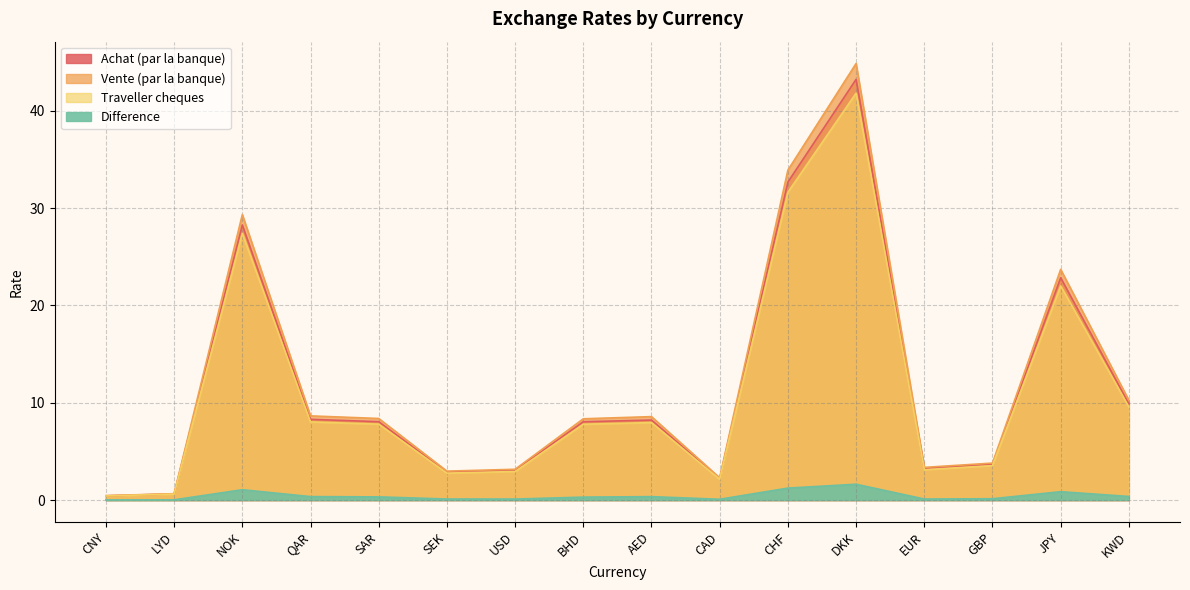

How many series are shown in this chart?

4